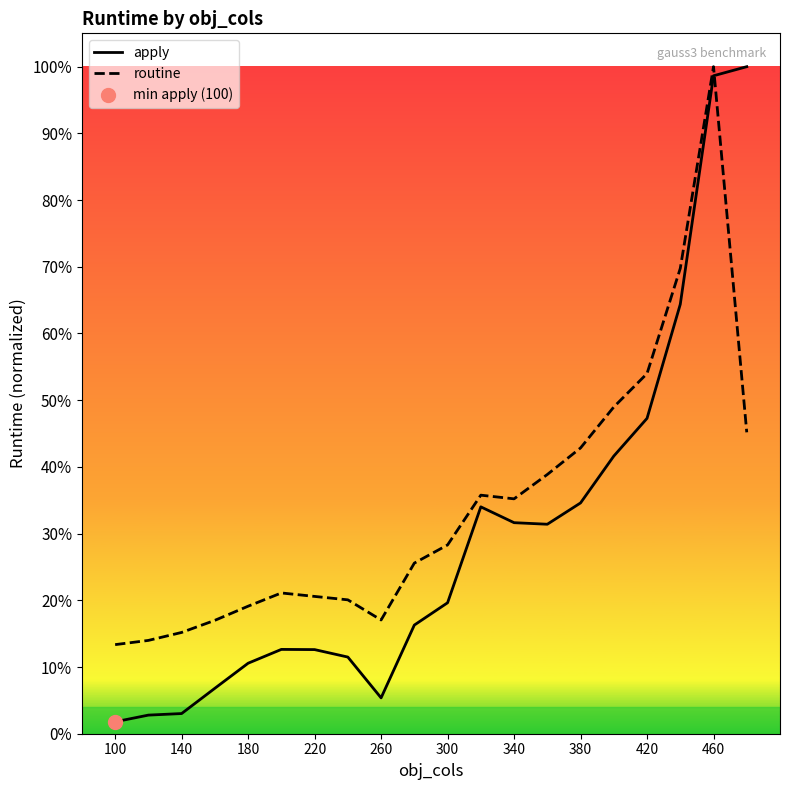

Reading left to right, what are all the values shown in this chart?

apply: 0.0	0.0	0.0	0.1	0.1	0.1	0.1	0.1	0.1	0.2	0.2	0.3	0.3	0.3	0.3	0.4	0.5	0.6	1.0	1.0
routine: 0.1	0.1	0.2	0.2	0.2	0.2	0.2	0.2	0.2	0.3	0.3	0.4	0.4	0.4	0.4	0.5	0.5	0.7	1.0	0.5